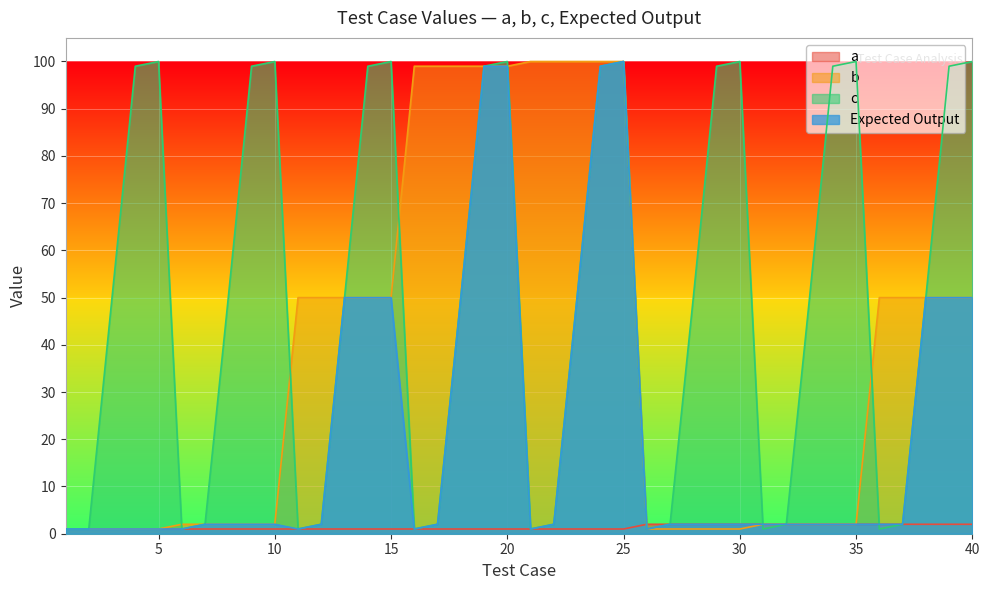

What is the difference between the maximum and minimum values in the Expected Output series?

99